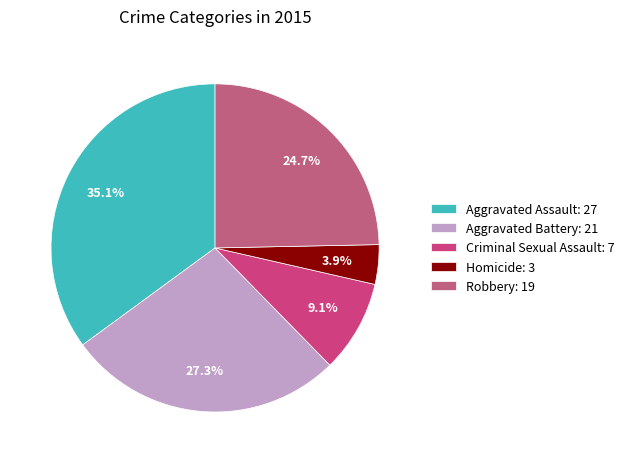

Does Robbery represent more than half of the total?

No